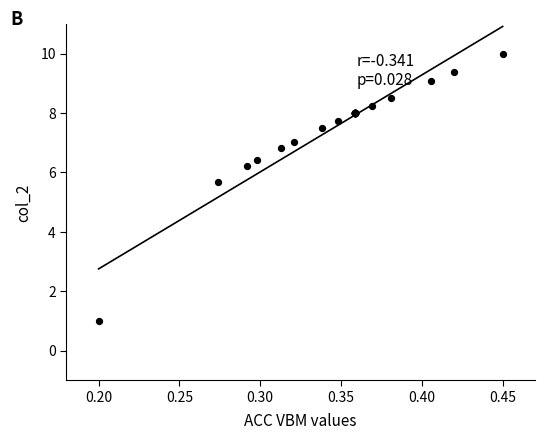

What Y value in the scatter plot is closest to 5?

5.7